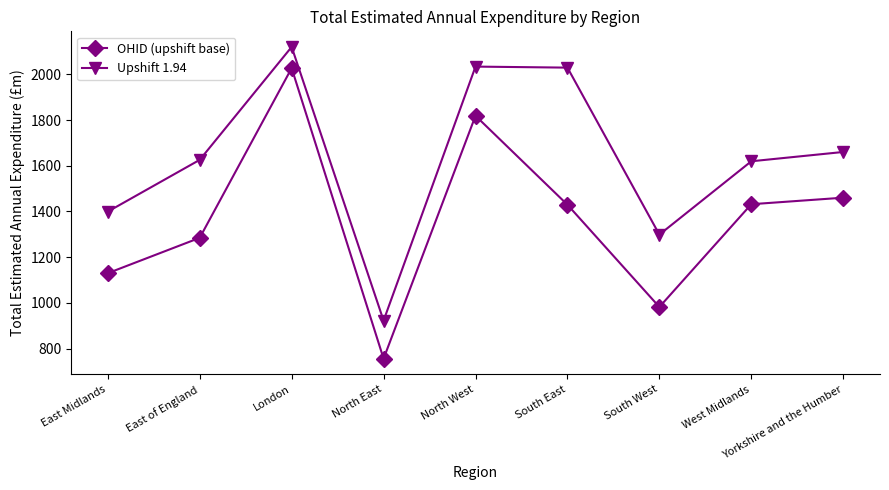

At North West, list the series in order from largest to smallest.

Upshift 1.94, OHID (upshift base)